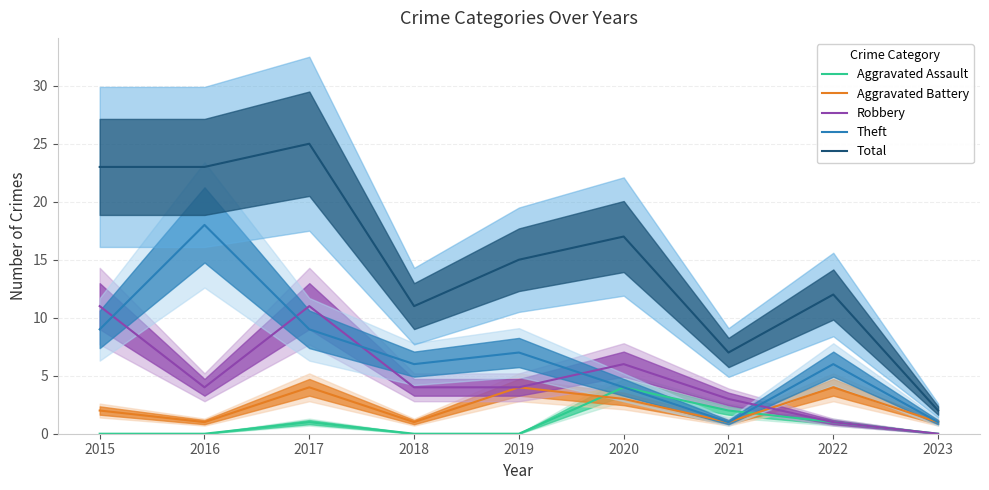

True or false: Aggravated Assault and Robbery intersect in this chart.

False